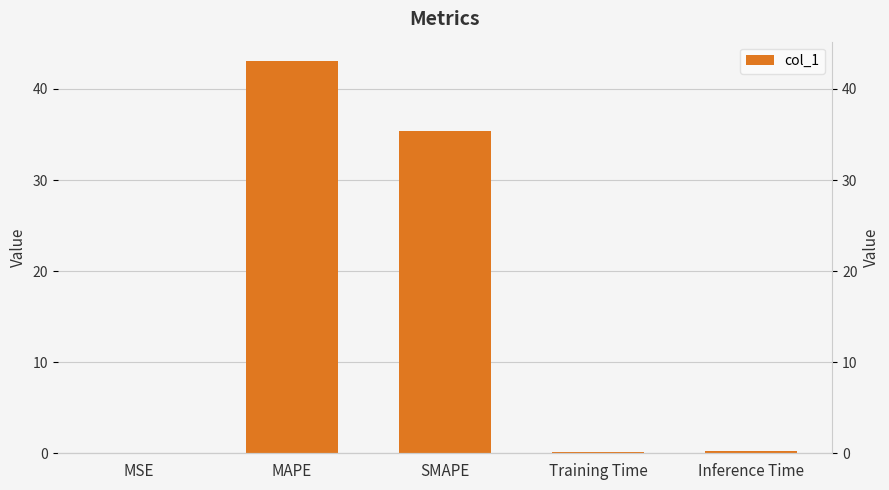

Reading right to left, what are all the values shown in this chart?

0.2	0.2	35.4	43.0	0.0